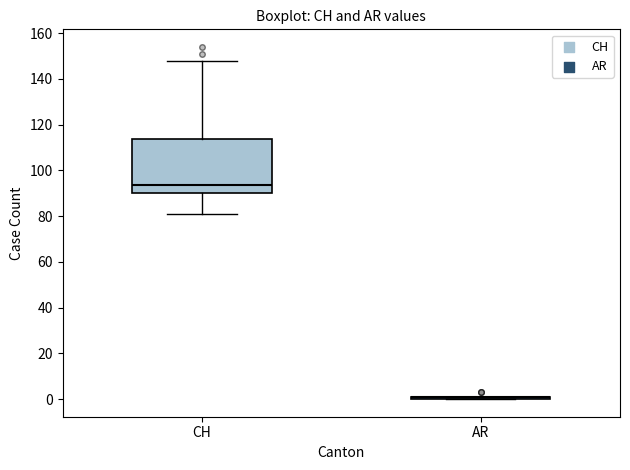

Comparing the boxes themselves (not the whiskers), which one is the tallest?

CH